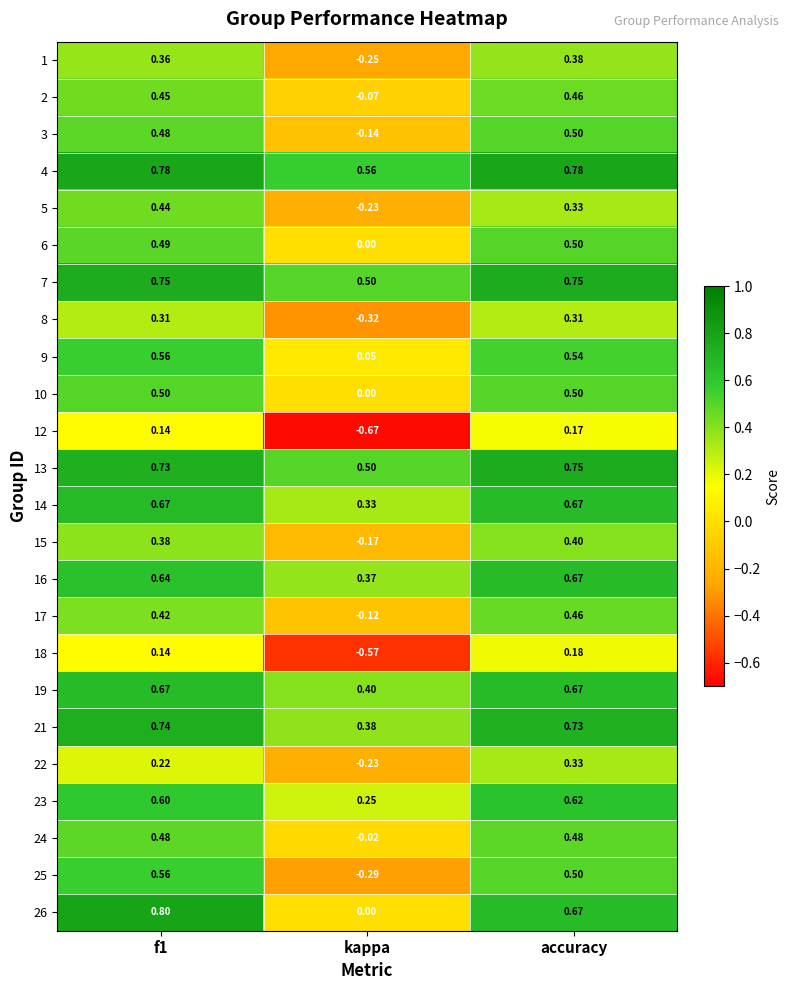

Which series has the widest spread of values?

25